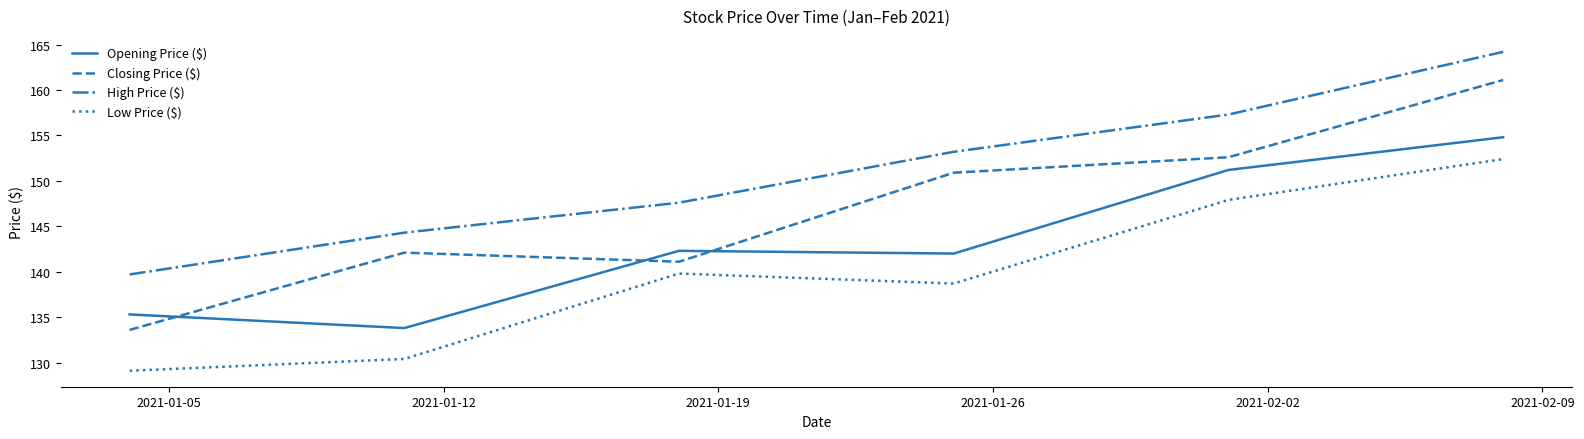

What is the minimum value for Closing Price ($)?

133.6